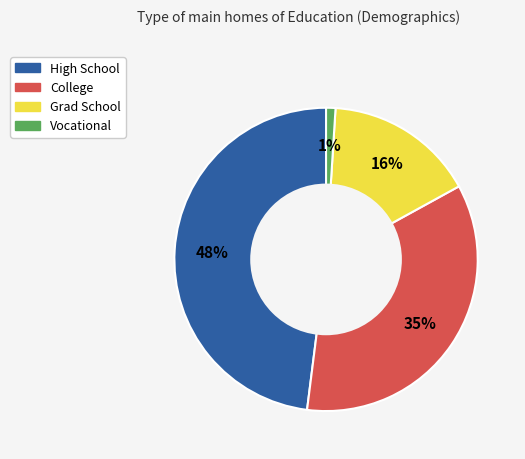

Count the number of slices in the pie.

4